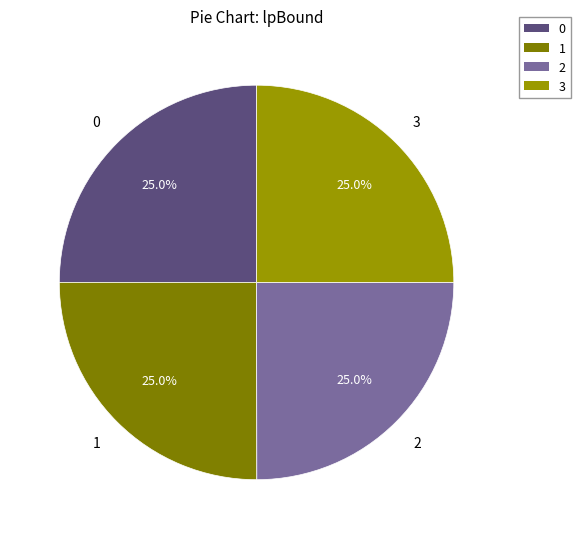

To the nearest percent, what percentage of the pie is 0?

25%